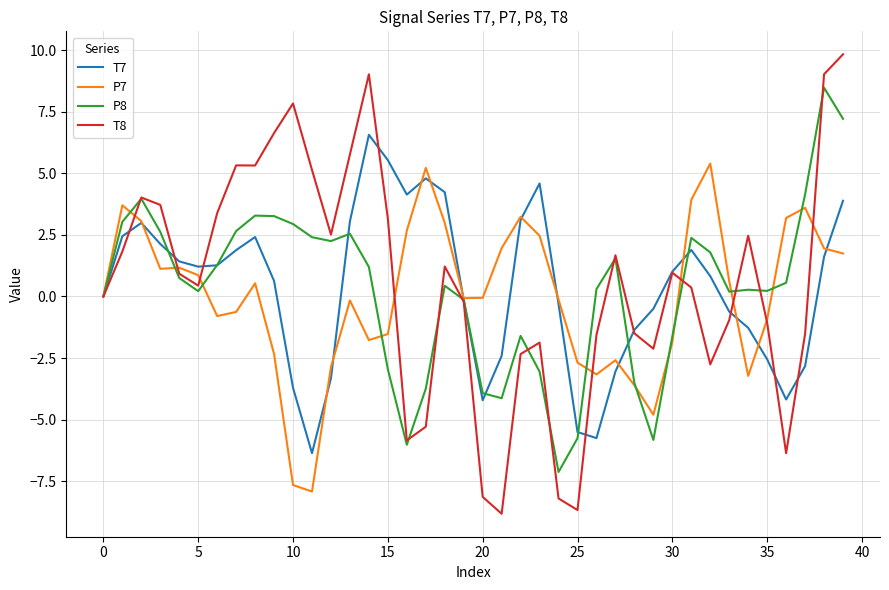

What is the smallest value displayed?

-8.8